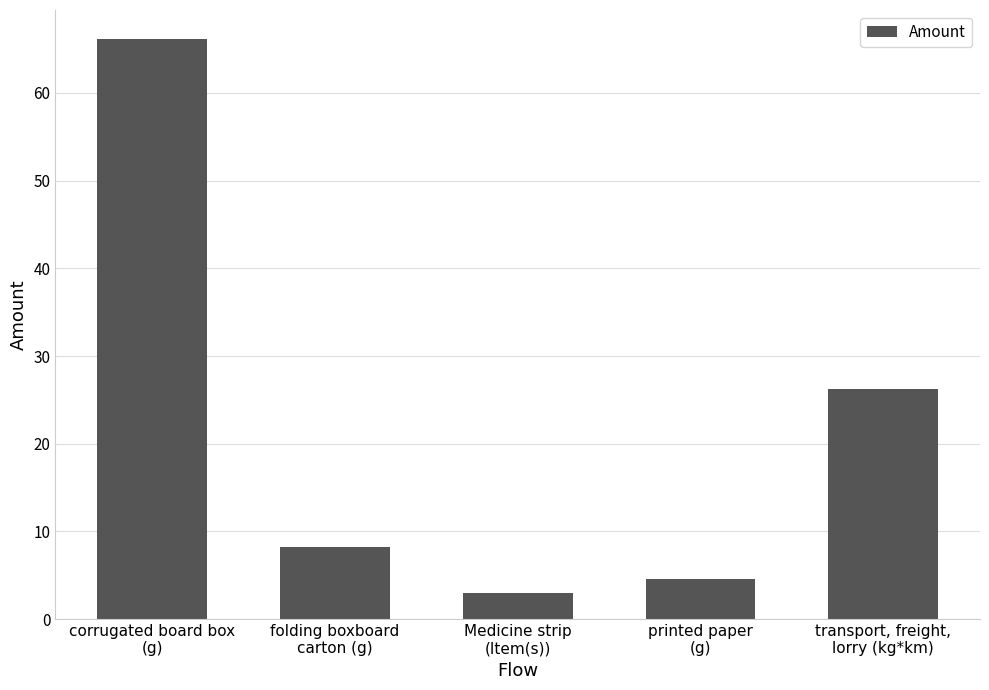

At which label is the value closest to 34?

transport, freight,
lorry (kg*km)